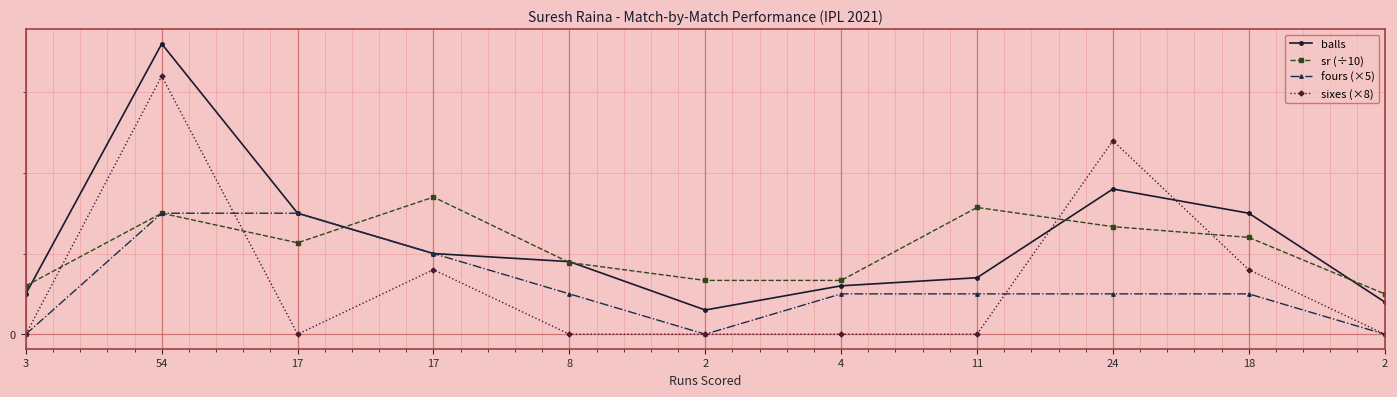

What are all the series names shown in the legend?

balls, sr (÷10), fours (×5), sixes (×8)